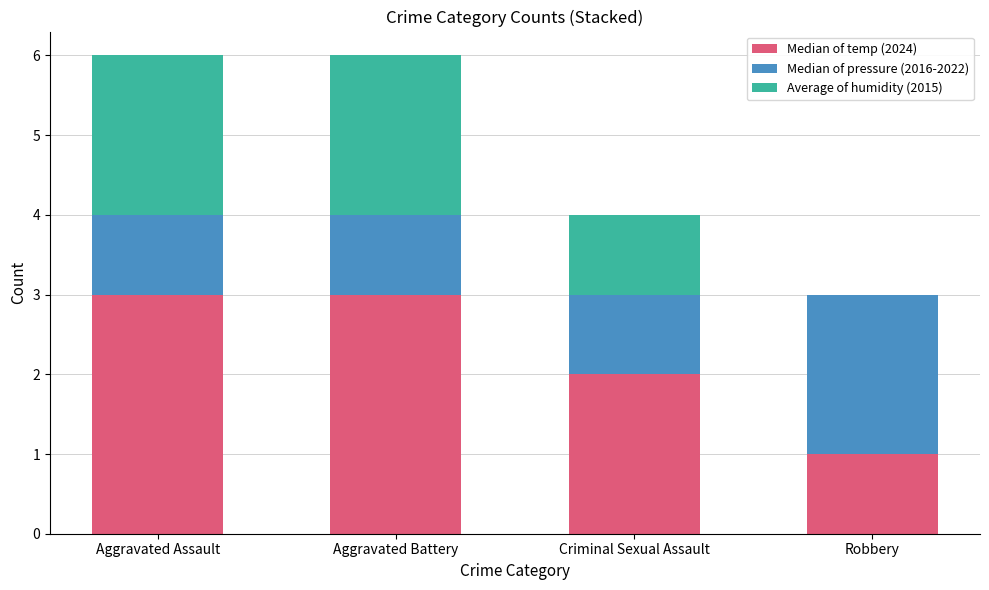

What is the maximum value for Median of temp (2024)?

3